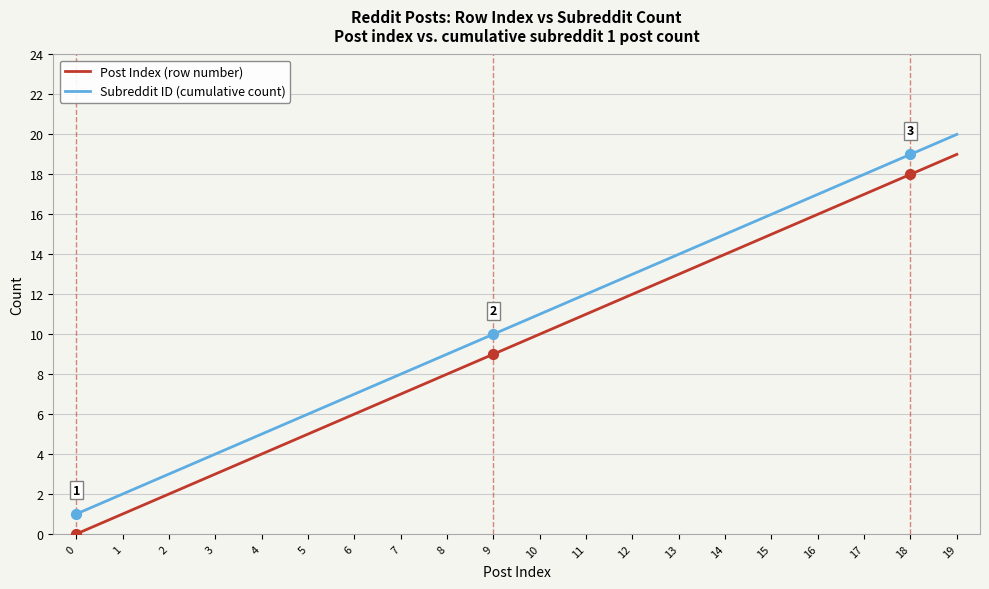

What is the total value across all series at 10?

21